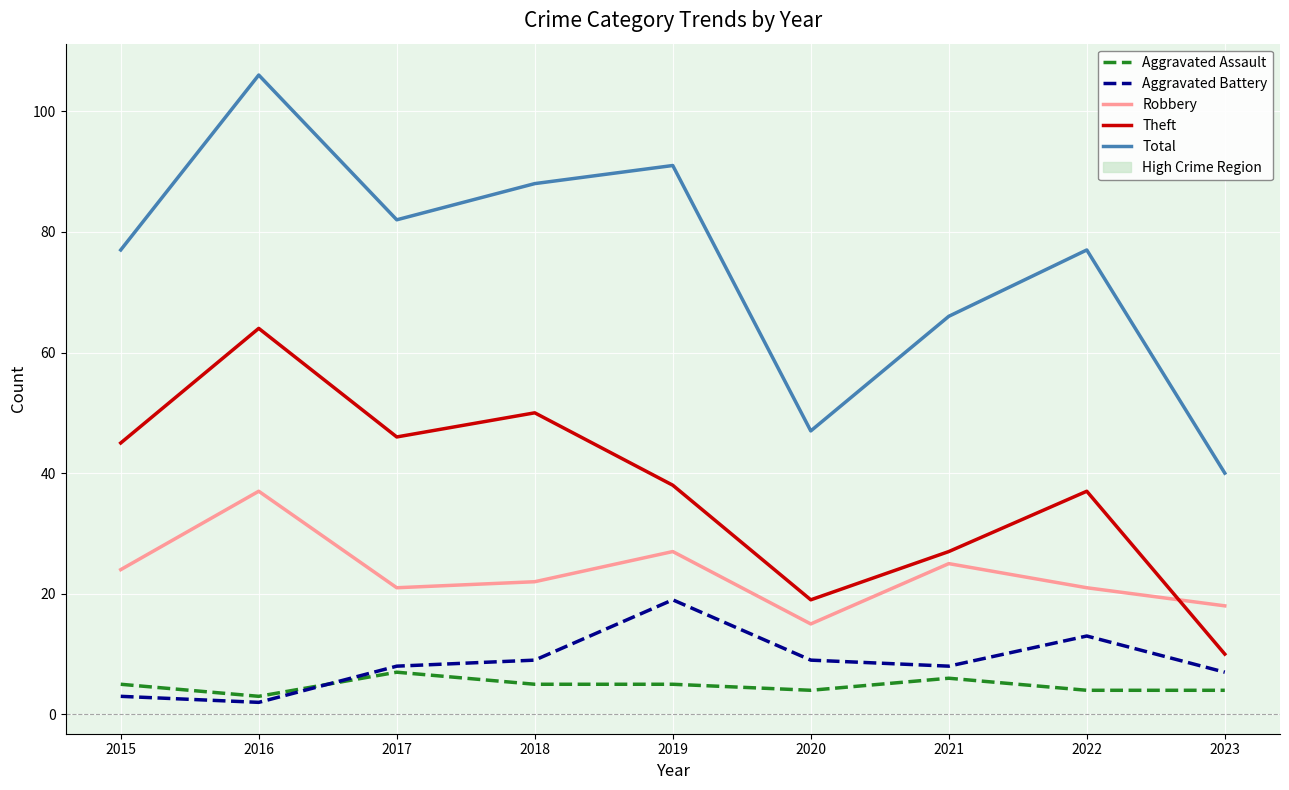

Reading left to right, what are all the values shown in this chart?

Aggravated Assault: 2015=5	2016=3	2017=7	2018=5	2019=5	2020=4	2021=6	2022=4	2023=4
Aggravated Battery: 2015=3	2016=2	2017=8	2018=9	2019=19	2020=9	2021=8	2022=13	2023=7
Robbery: 2015=24	2016=37	2017=21	2018=22	2019=27	2020=15	2021=25	2022=21	2023=18
Theft: 2015=45	2016=64	2017=46	2018=50	2019=38	2020=19	2021=27	2022=37	2023=10
Total: 2015=77	2016=106	2017=82	2018=88	2019=91	2020=47	2021=66	2022=77	2023=40